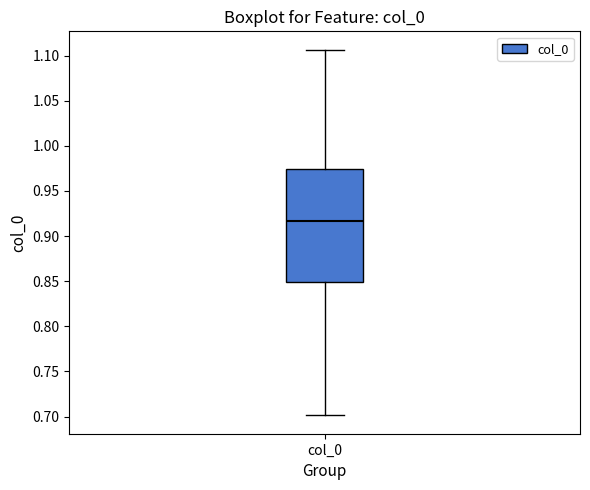

Transcribe this box plot: give where the median line is, the range the box spans, and where the two whiskers end, as read against the y-axis. The values are not printed on the chart, so give them approximately, as read against the axis.

median 0.915, box 0.850 to 0.975, whiskers 0.700 to 1.105